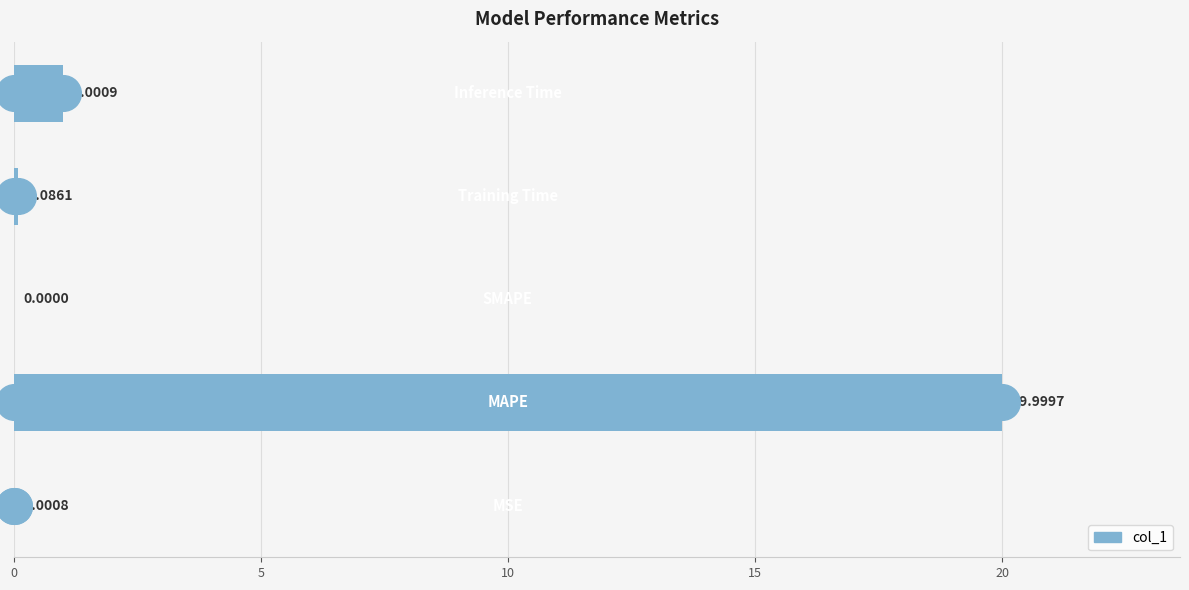

What is the change in value from 5 to 20?

-19.0